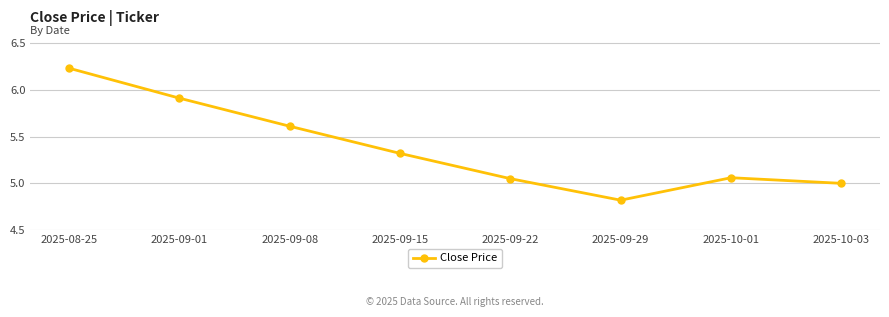

Which label corresponds to the smallest value in the chart?

2025-09-29